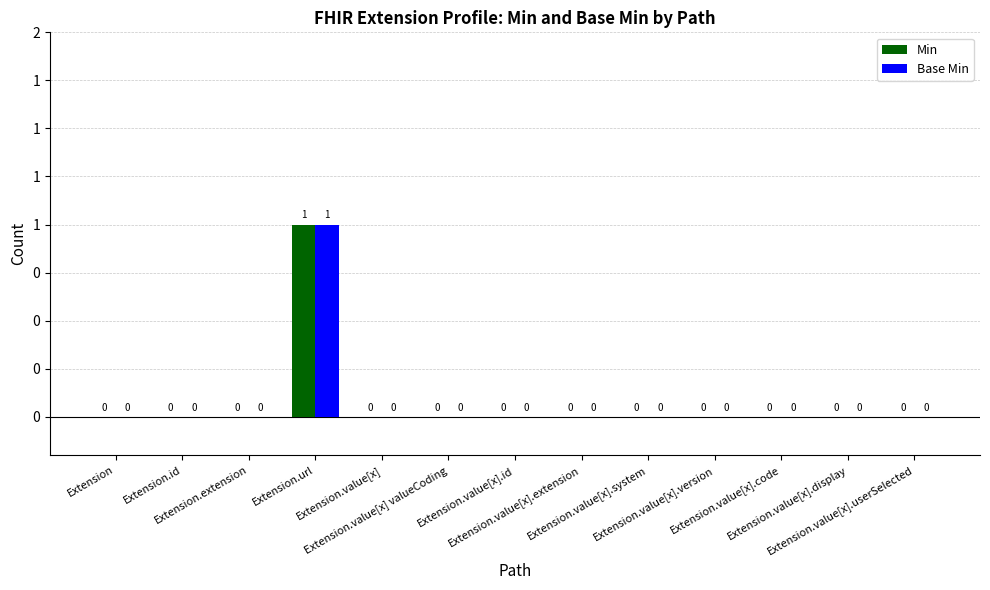

At Extension.id, list the series in order from largest to smallest.

Min, Base Min